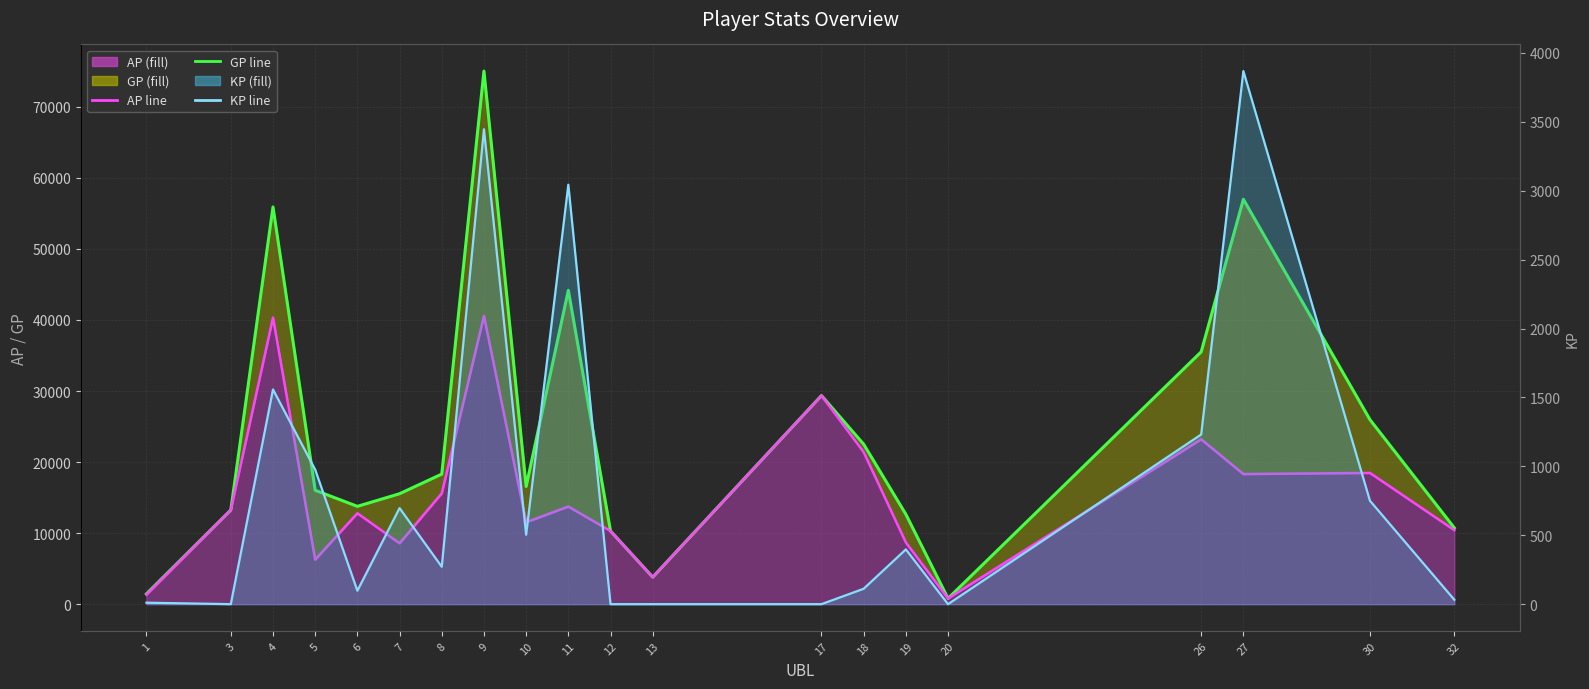

Reading left to right, transcribe all the data shown in this chart.

GP line: 1445.0	13255.0	55915.0	16030.0	13769.0	15543.0	18308.0	75032.0	16563.0	44176.0	10298.0	3808.0	29362.0	22514.0	12654.0	805.0	35516.0	56989.0	25973.0	10737.0
AP line: 1338.0	13255.0	40338.0	6269.0	12794.0	8573.0	15595.0	40573.0	11528.0	13740.0	10298.0	3808.0	29362.0	21396.0	8681.0	805.0	23204.0	18314.0	18470.0	10417.0
KP line: 10.7	0.0	1557.7	976.1	97.5	697.0	271.3	3445.9	503.5	3043.6	0.0	0.0	0.0	111.8	397.3	0.0	1231.2	3867.6	750.3	32.0